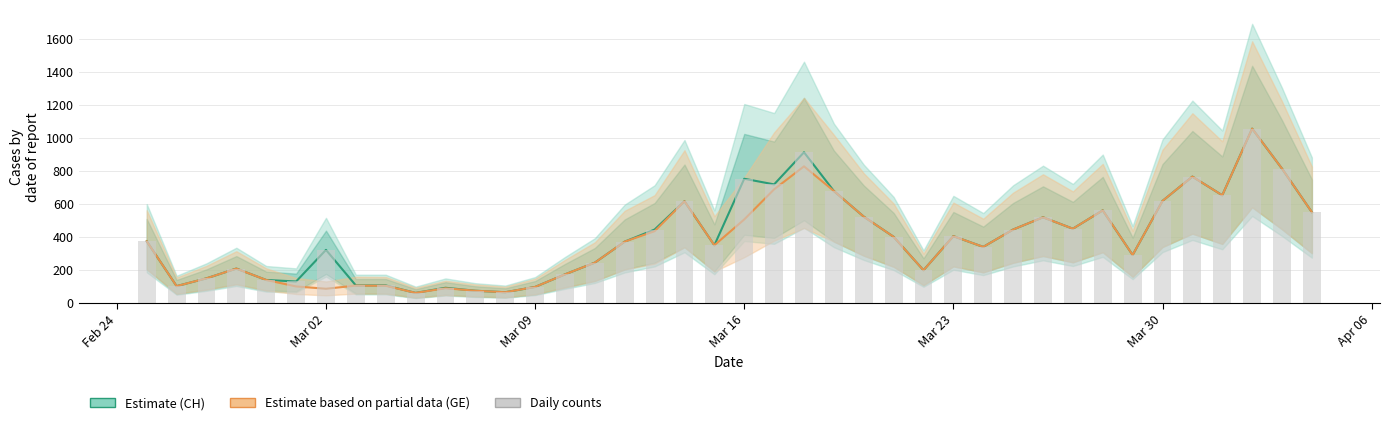

List the series in order of their peak value, lowest first.

CH (Estimate), GE (Partial), Daily (CH)